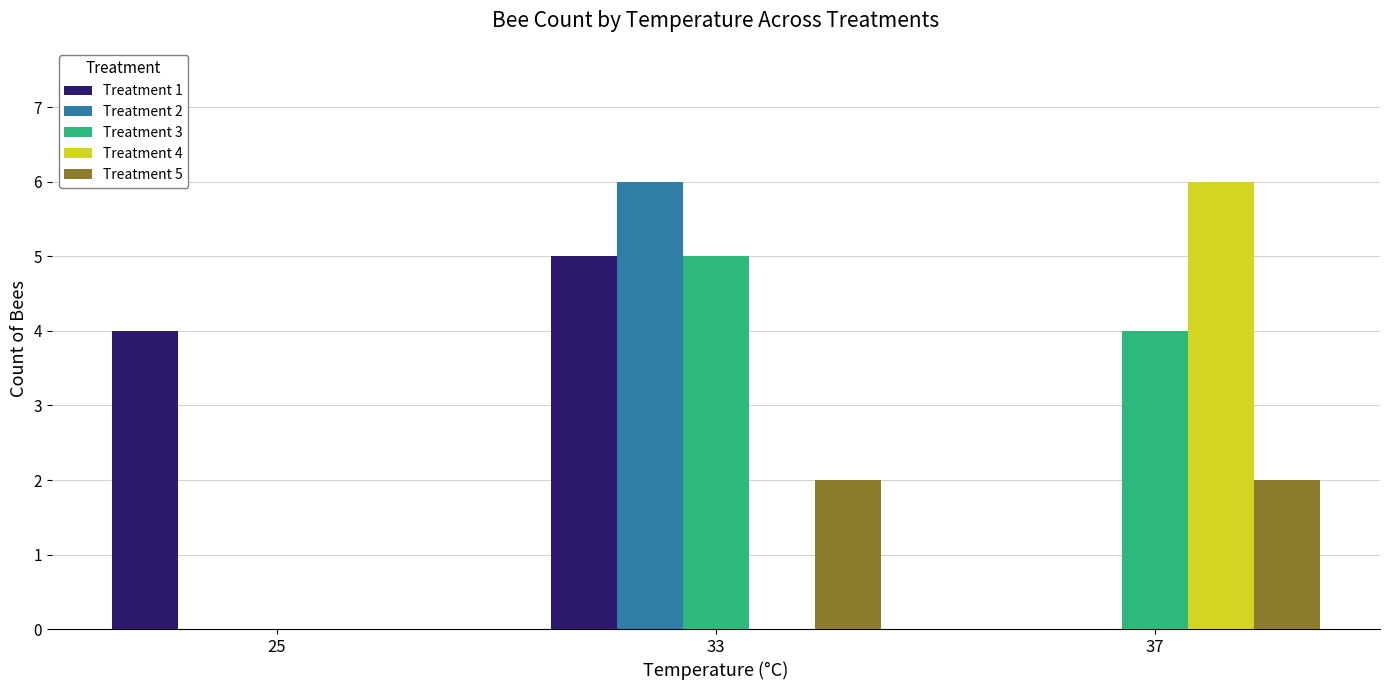

What is the highest value of the Treatment 1 series?

5